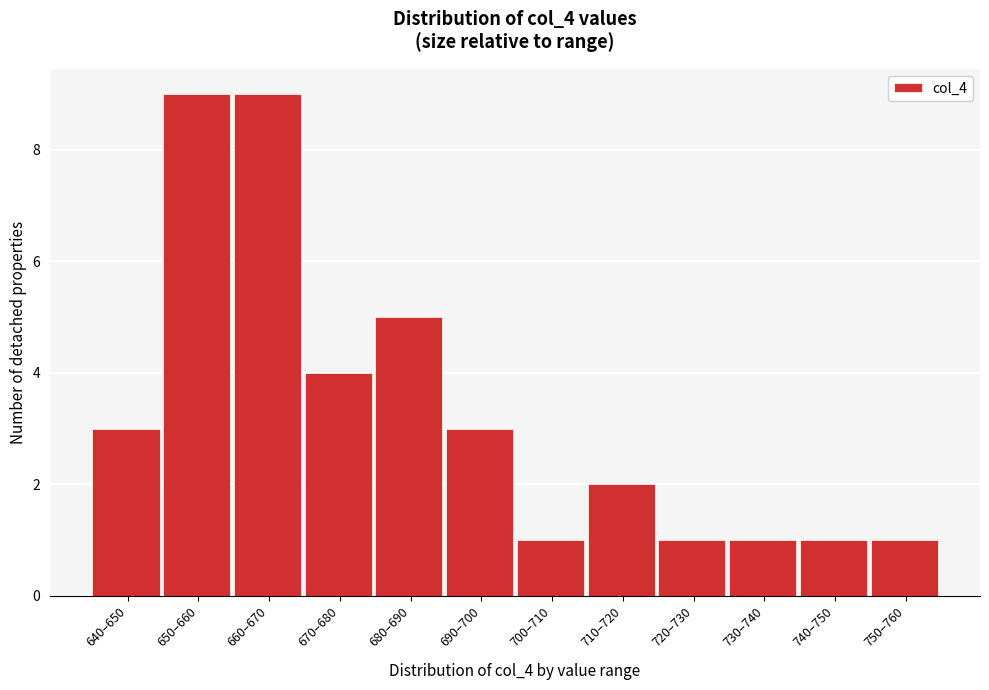

Reading right to left, list all the values displayed in this chart.

1	1	1	1	2	1	3	5	4	9	9	3